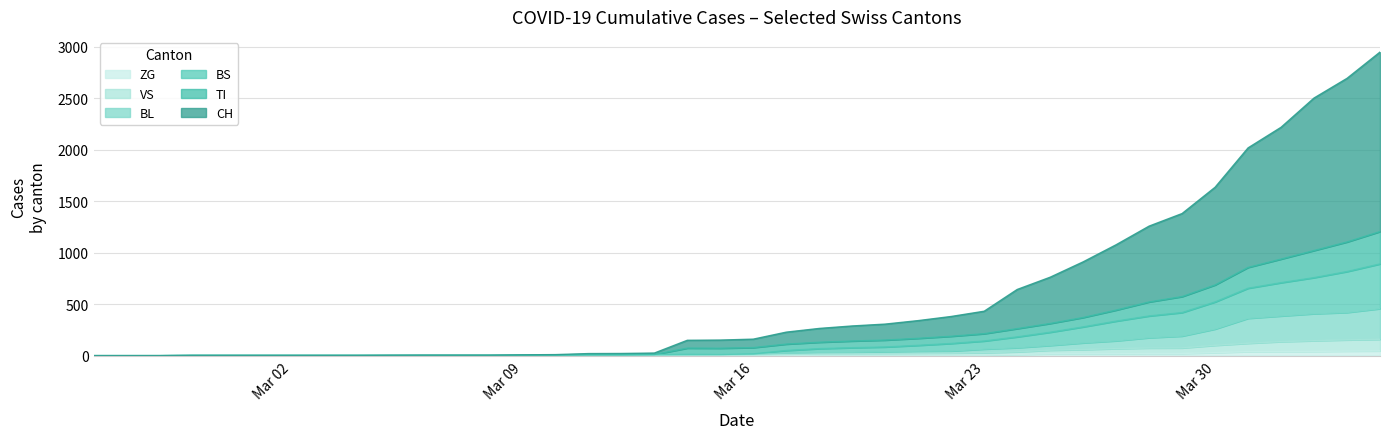

What are all the series names shown in the legend?

ZG, VS, BL, BS, TI, CH